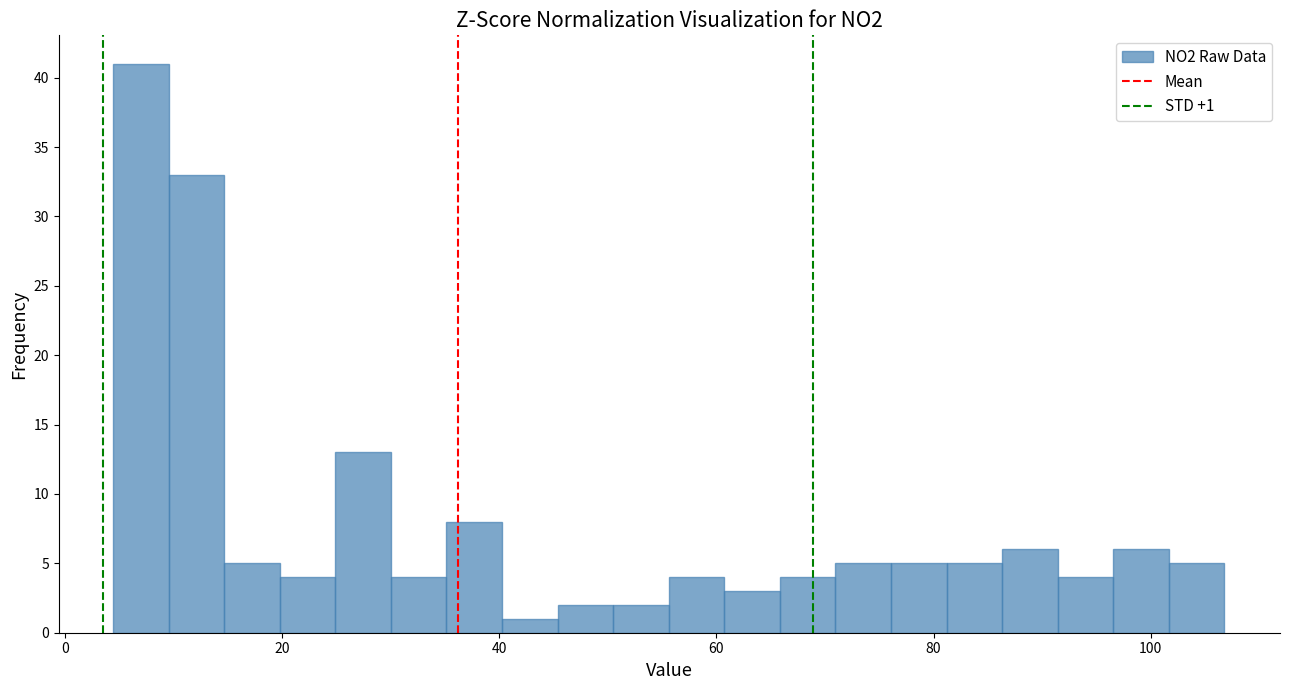

Around what value on the x-axis is the tallest bar? Give the approximate position of its centre, as read against the axis.

8